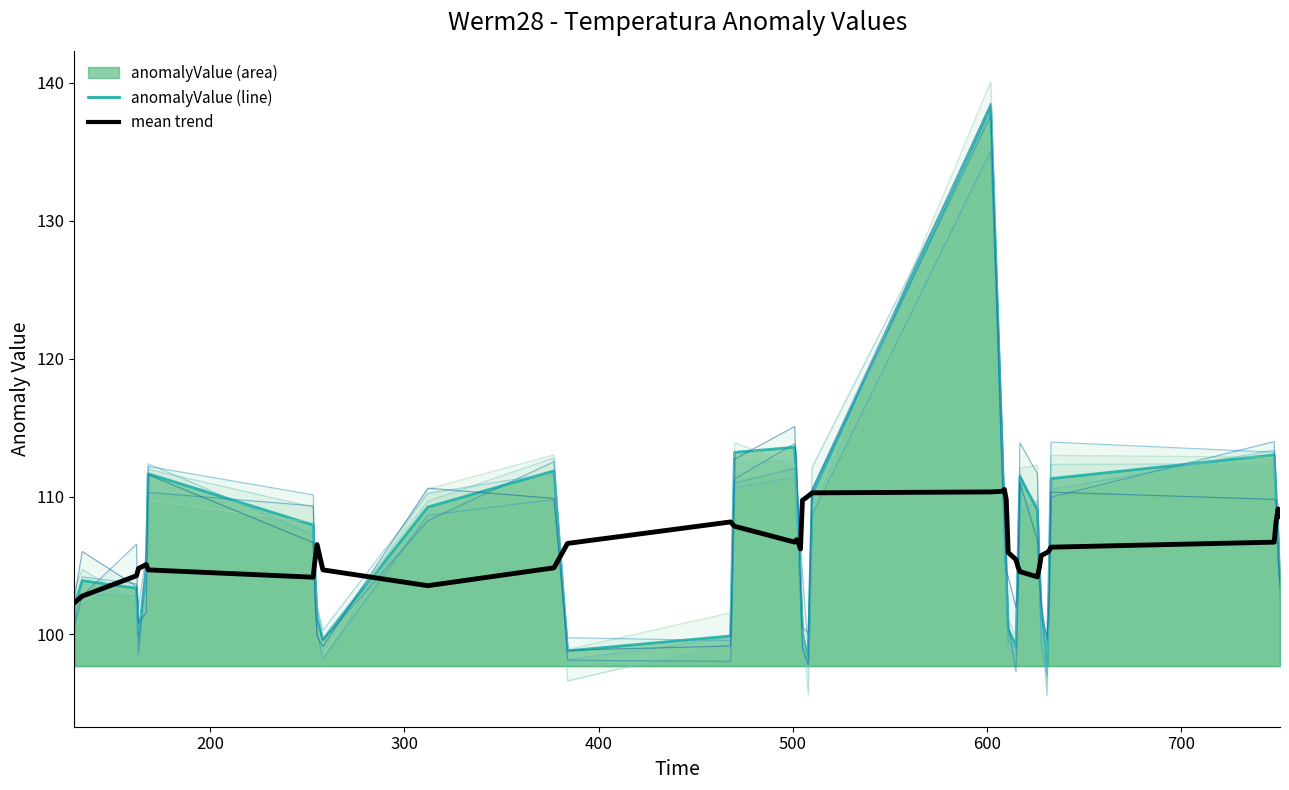

Reading left to right, transcribe all the data shown in this chart.

102.1	103.9	103.4	99.8	104.7	111.7	107.9	104.1	101.2	99.6	109.2	111.9	98.8	99.9	113.2	113.6	110.5	107.1	103.8	100.1	98.2	110.2	138.3	112.7	108.7	104.3	100.4	99.2	105.0	111.4	109.1	105.2	101.7	97.7	103.6	111.3	113.0	109.9	107.1	104.3